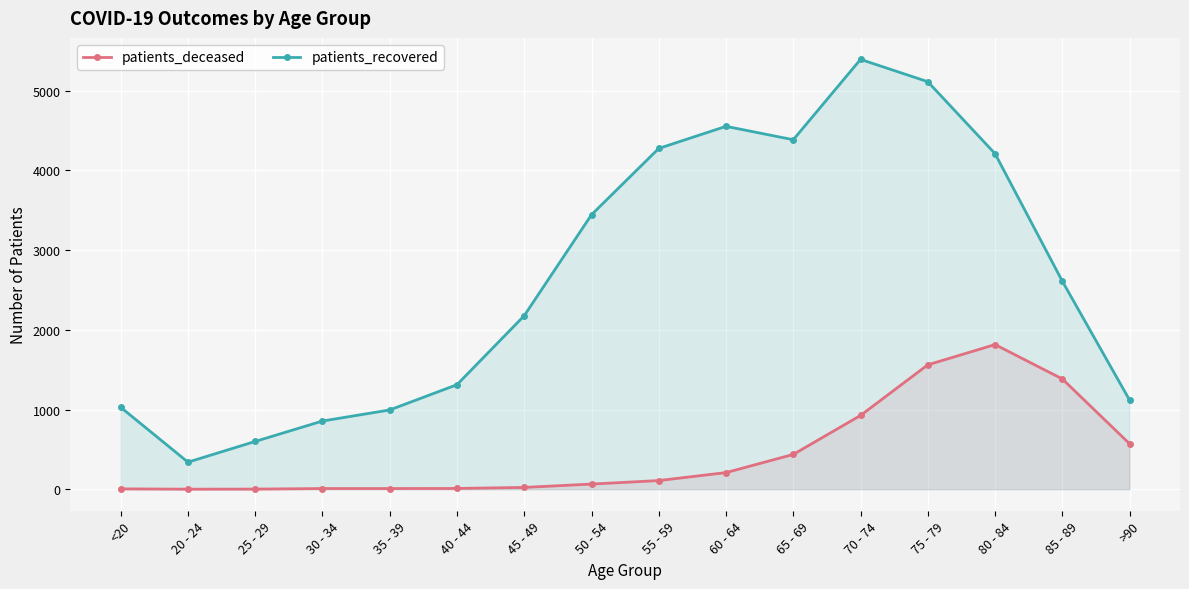

Rank the series by their maximum value, from highest to lowest.

patients_recovered, patients_deceased